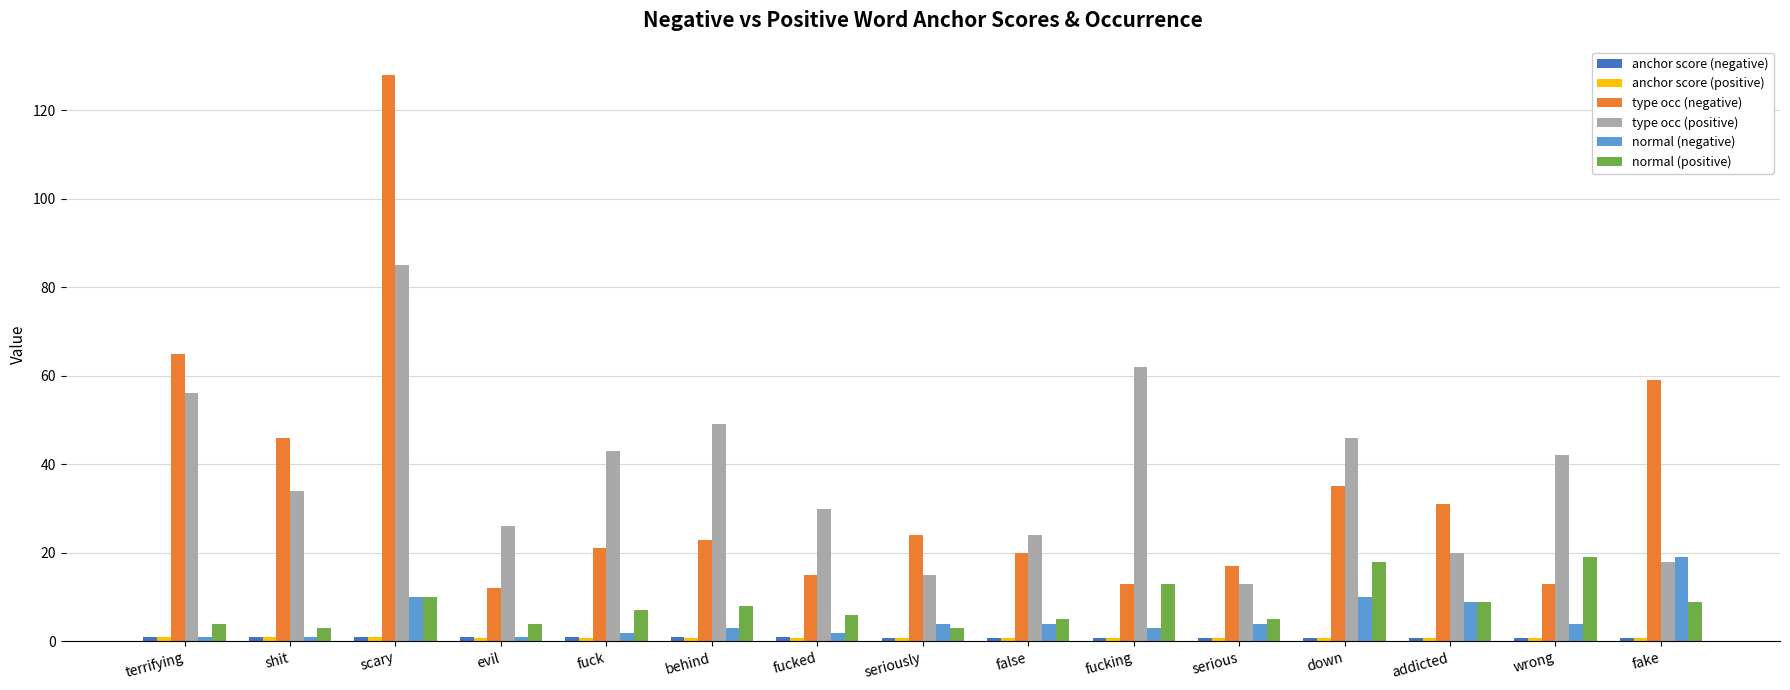

What is the average value of the type occ (positive) series?

37.5